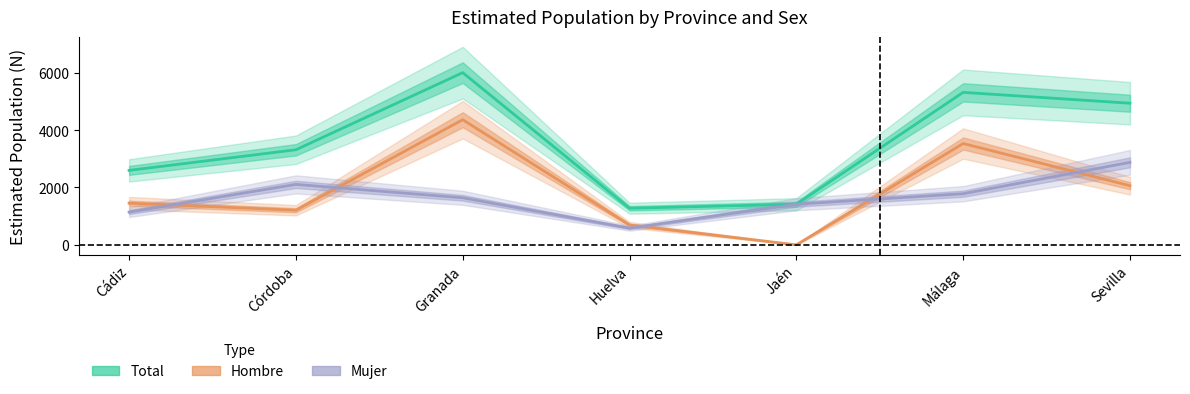

Reading left to right, transcribe all the data shown in this chart.

Total: 2595	3314	6001	1276	1416	5314	4936
Hombre: 1453	1207	4361	694	0	3532	2061
Mujer: 1141	2107	1640	582	1416	1782	2875